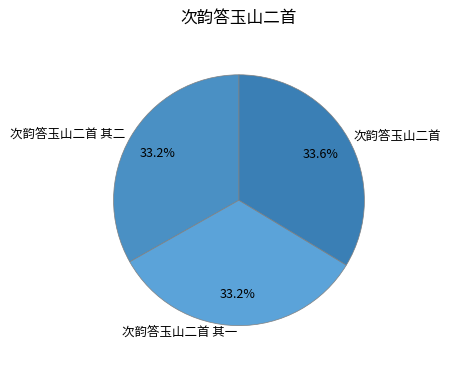

To the nearest percent, what portion does 次韵答玉山二首 represent?

34%